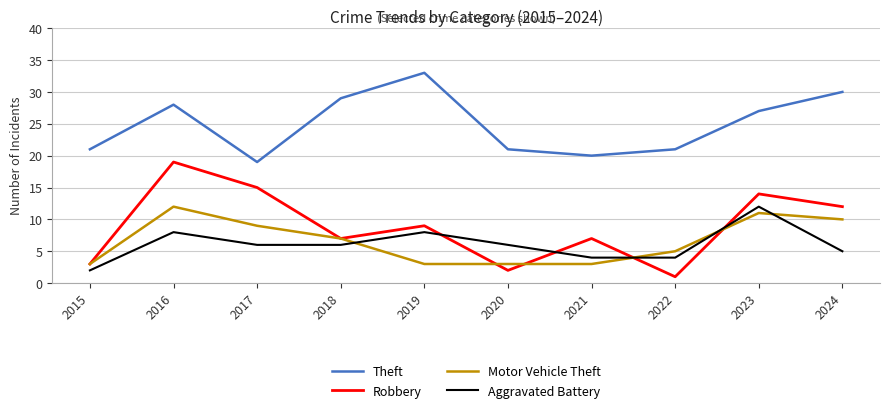

How many lines are shown in the chart?

4